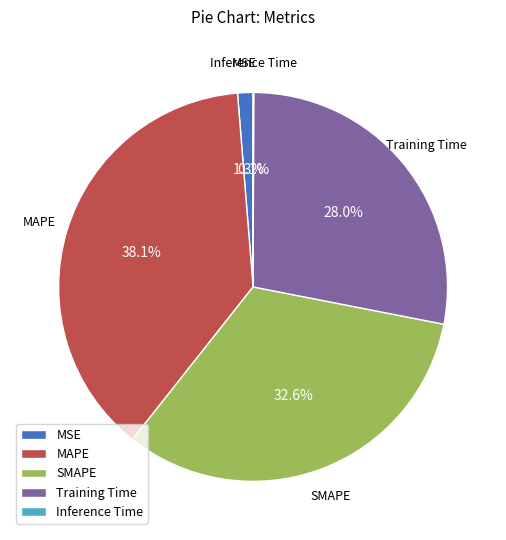

Is the sum of MSE and SMAPE greater than half?

No